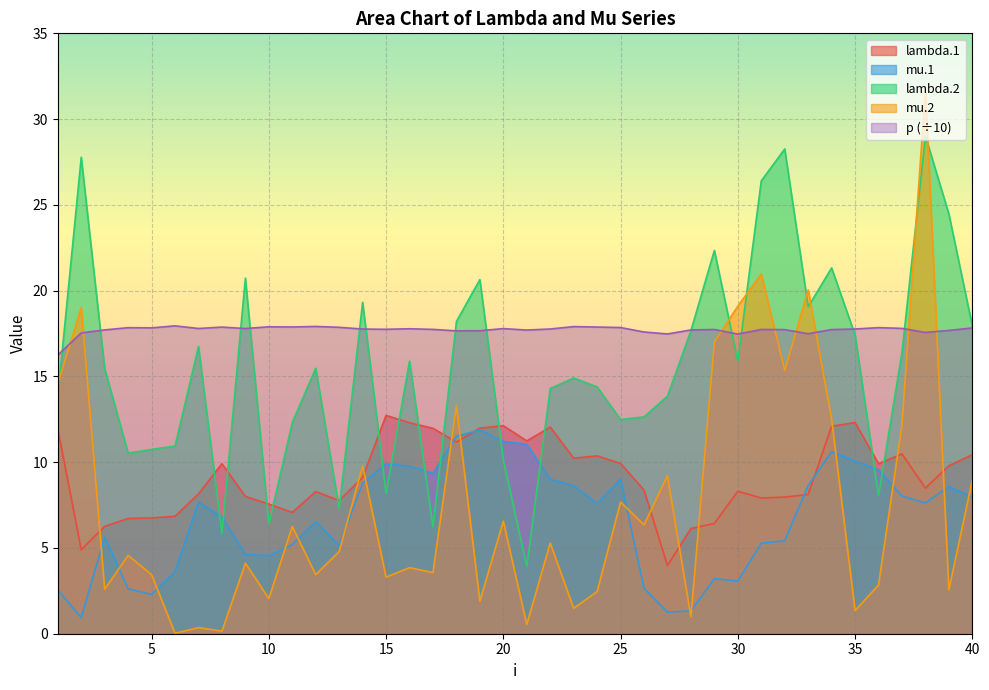

What is the difference between the maximum and minimum values in the lambda.1 series?

8.8